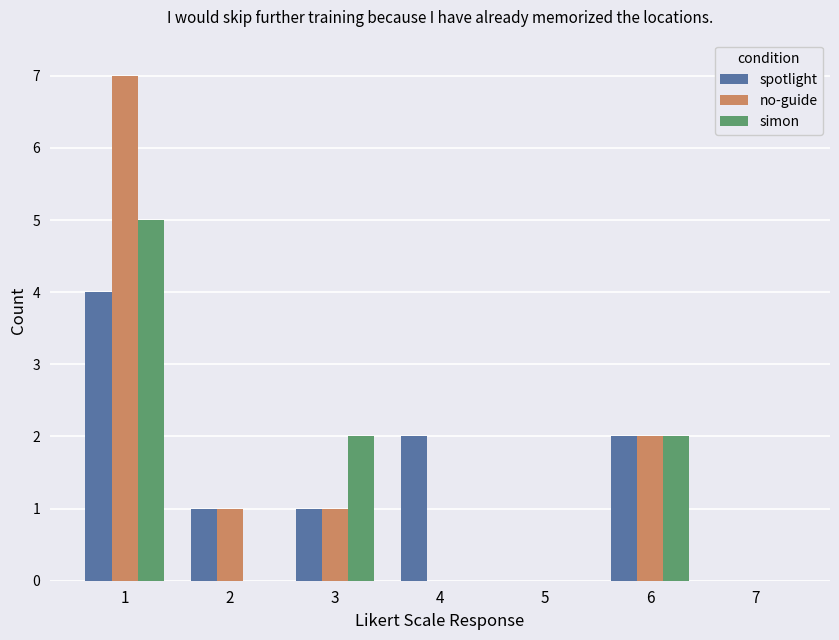

What is the highest value of the spotlight series?

4